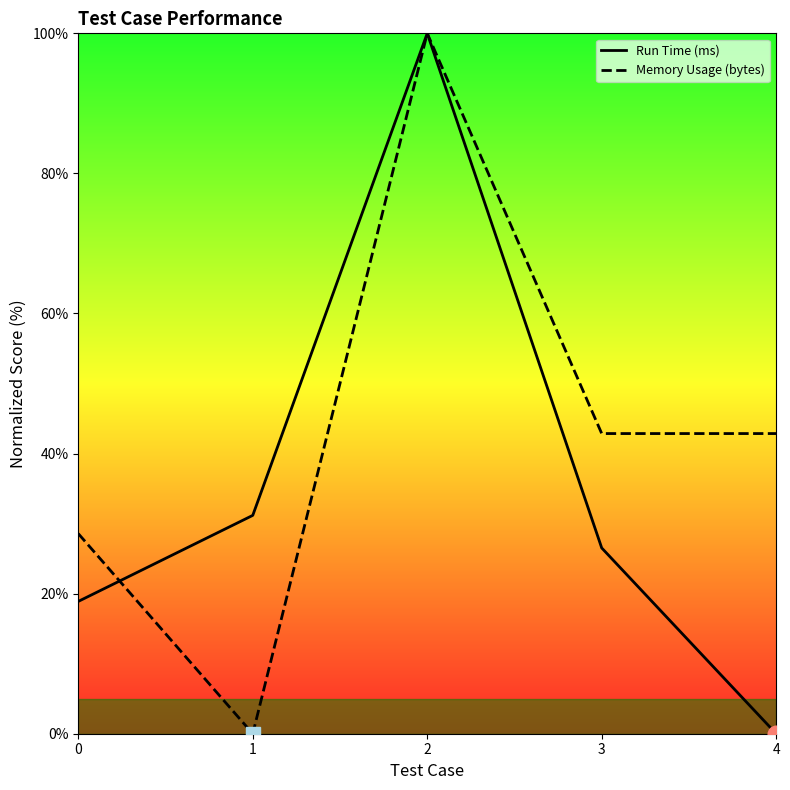

What value does the Memory Usage (bytes) series have at 4?

42.9